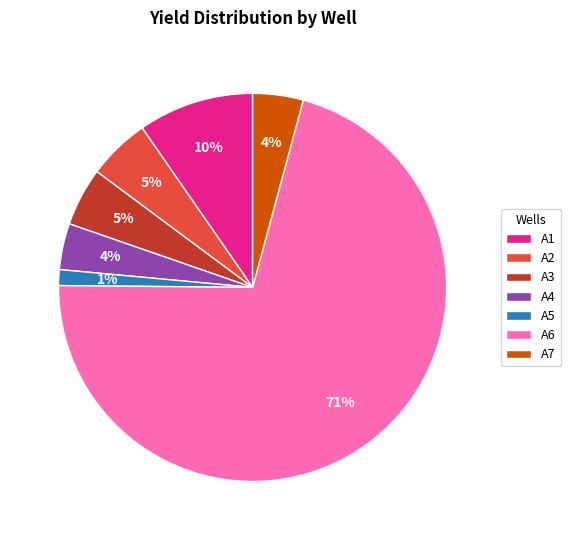

What is the majority slice?

A6